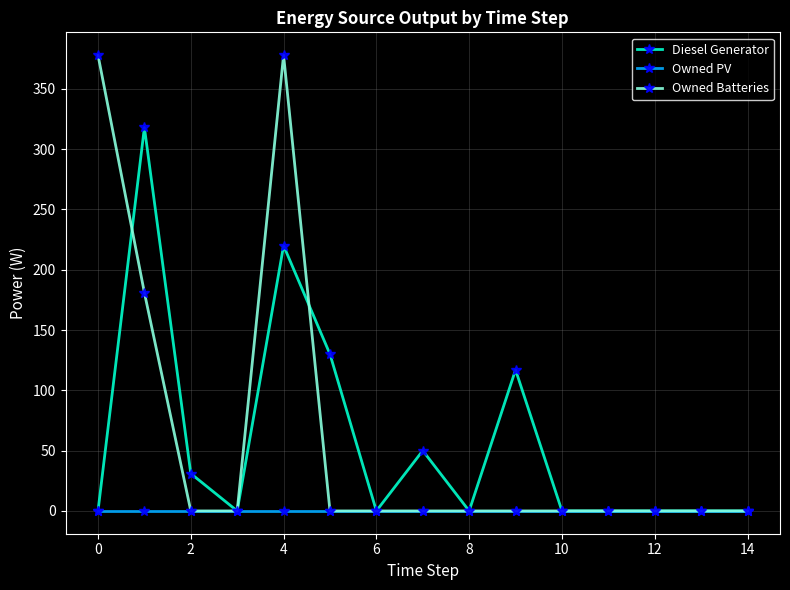

List the series in order of their peak value, highest first.

Owned Batteries, Diesel Generator, Owned PV